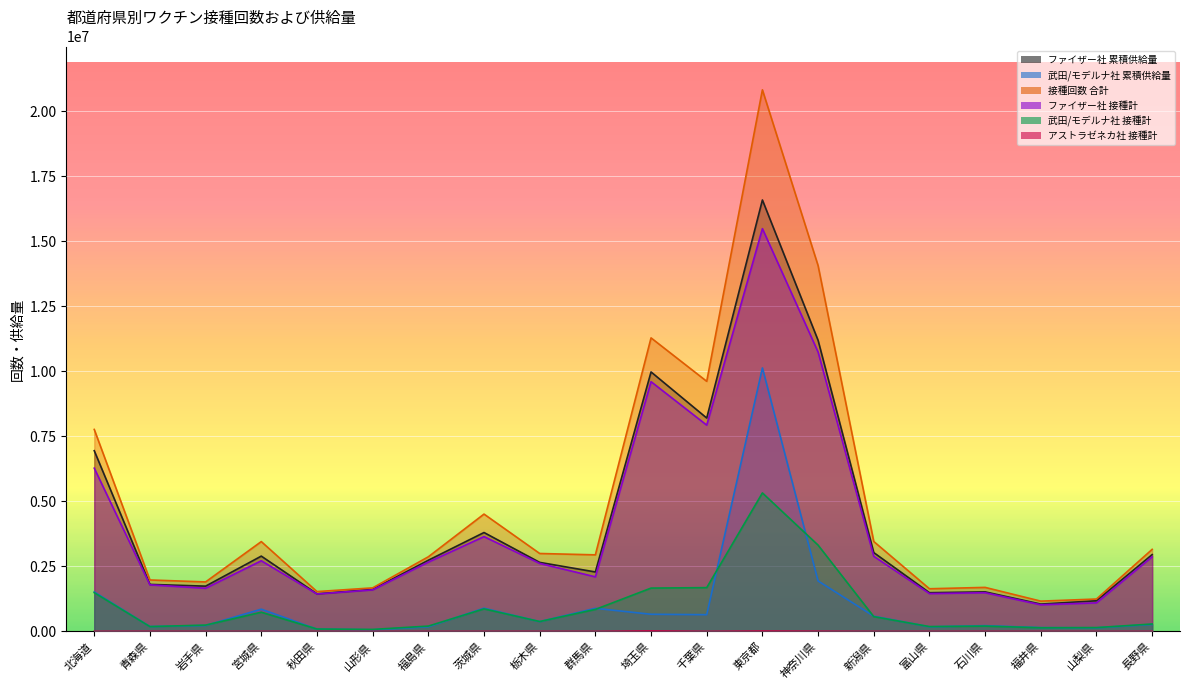

The 武田/モデルナ社 累積供給量 series shows 71632 at 岩手県. True or false?

False